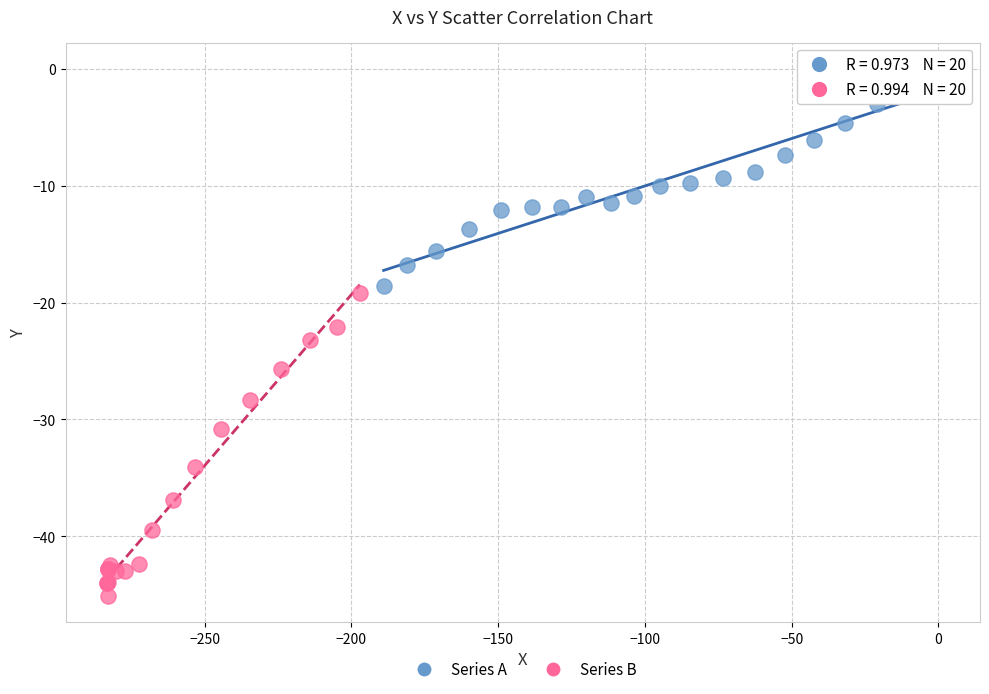

Which series reaches the minimum Y coordinate?

Series B